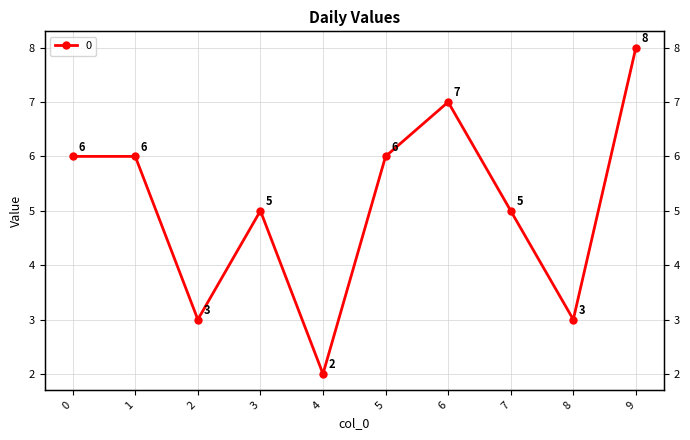

What is the sum of the values at 8 and 1?

9